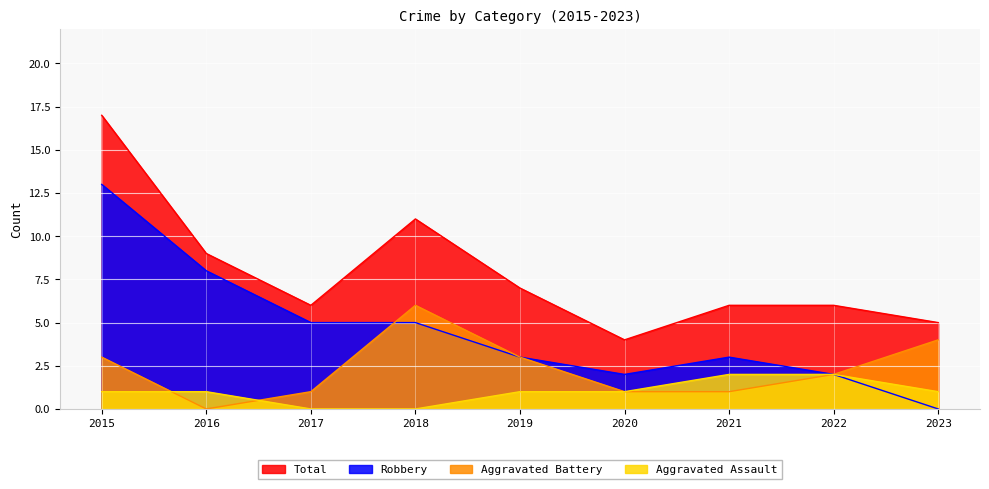

Read the Aggravated Battery value at 2020.

1